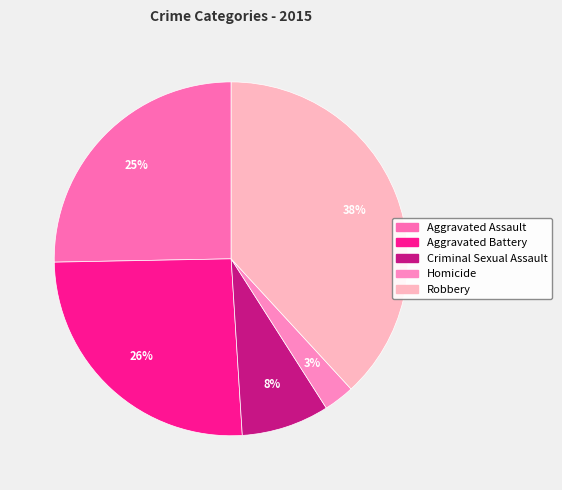

Between Aggravated Battery and Homicide, which is larger?

Aggravated Battery